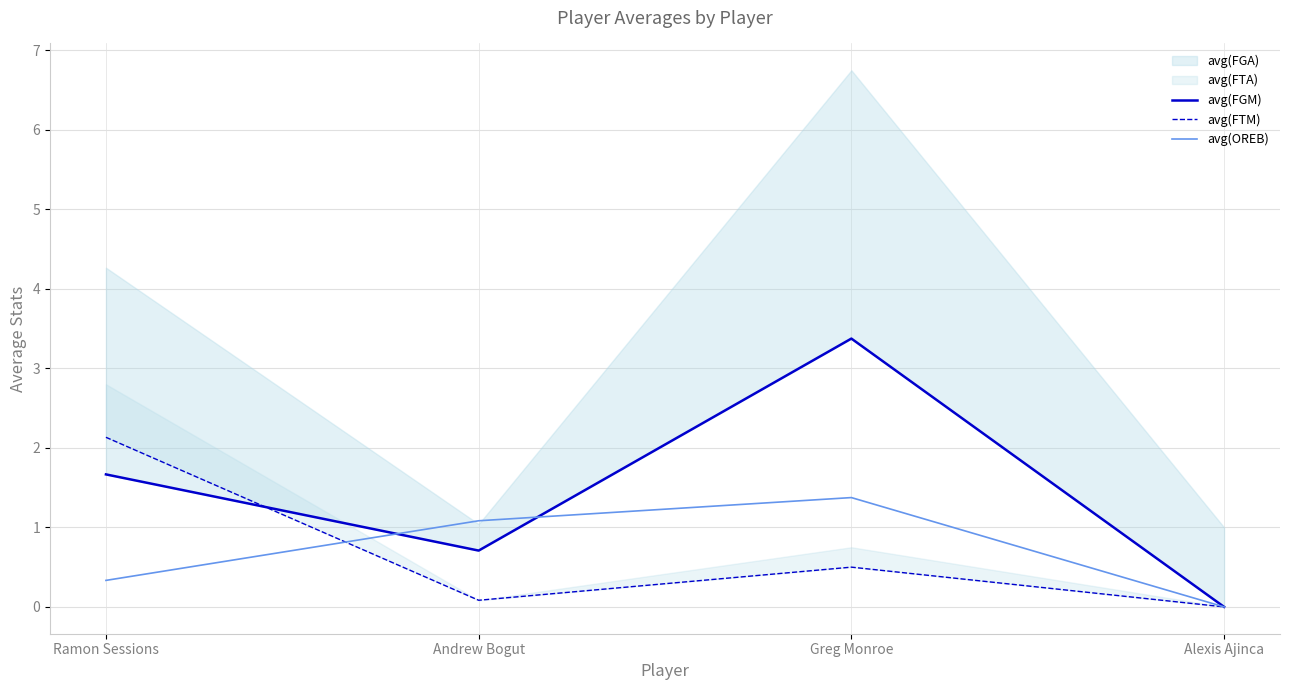

The value of avg(OREB) at Ramon Sessions is 0.3. True or false?

True